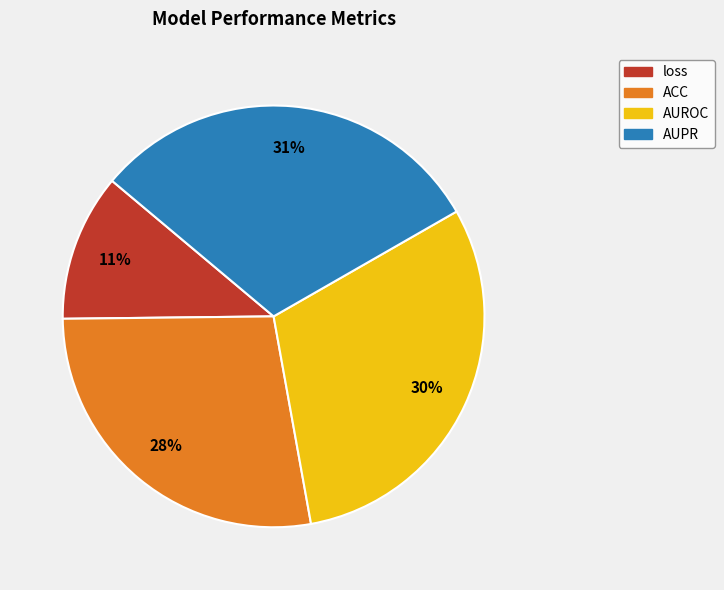

Is it true that loss is 11% of the pie?

True